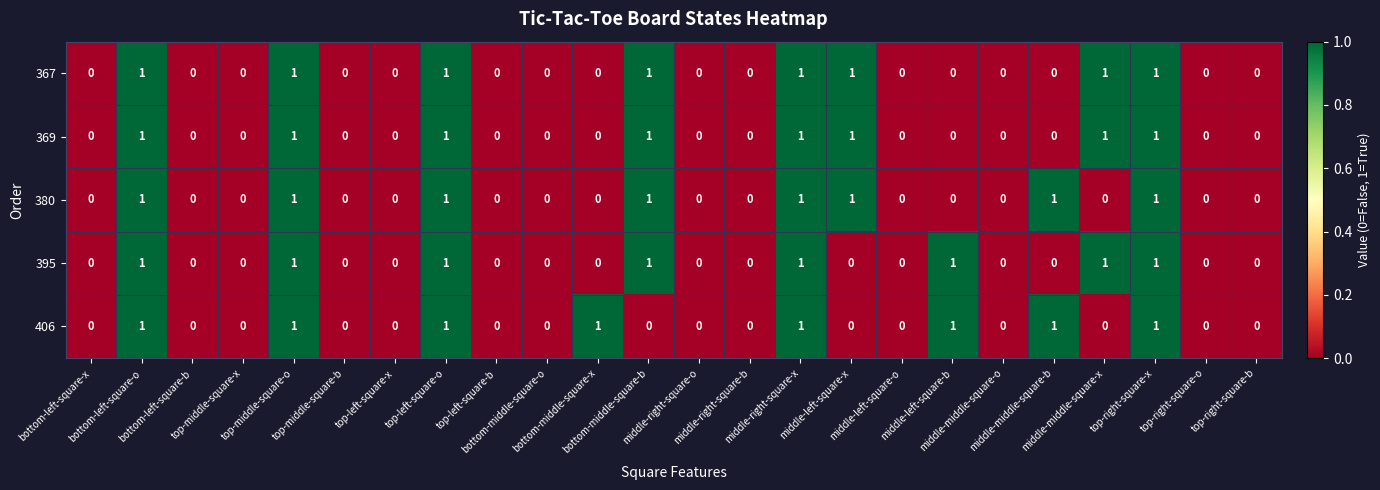

Count the number of categories in the chart.

24